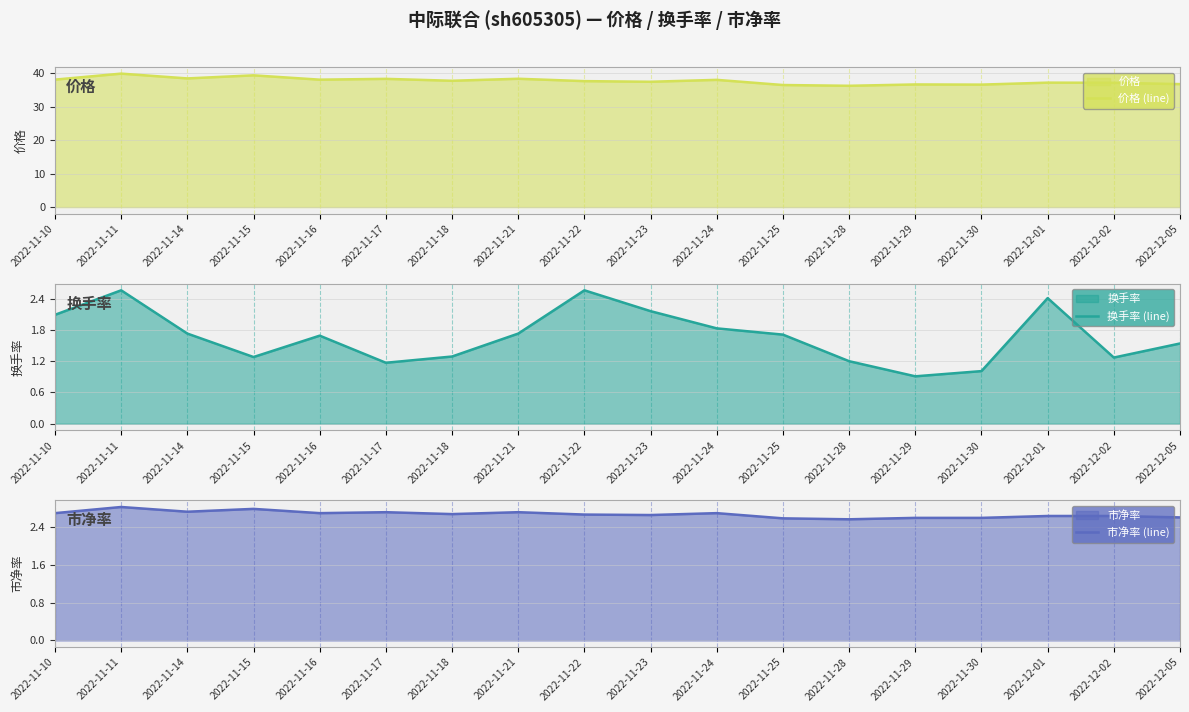

What is the sum of all 换手率 (line) values?

30.1